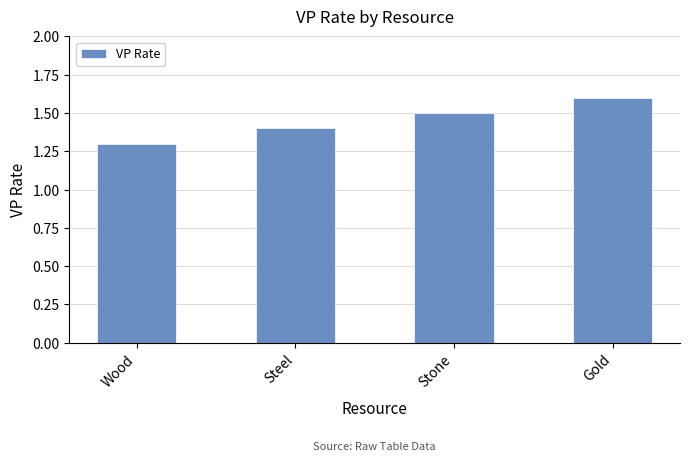

What is the difference between the maximum and minimum values?

0.3